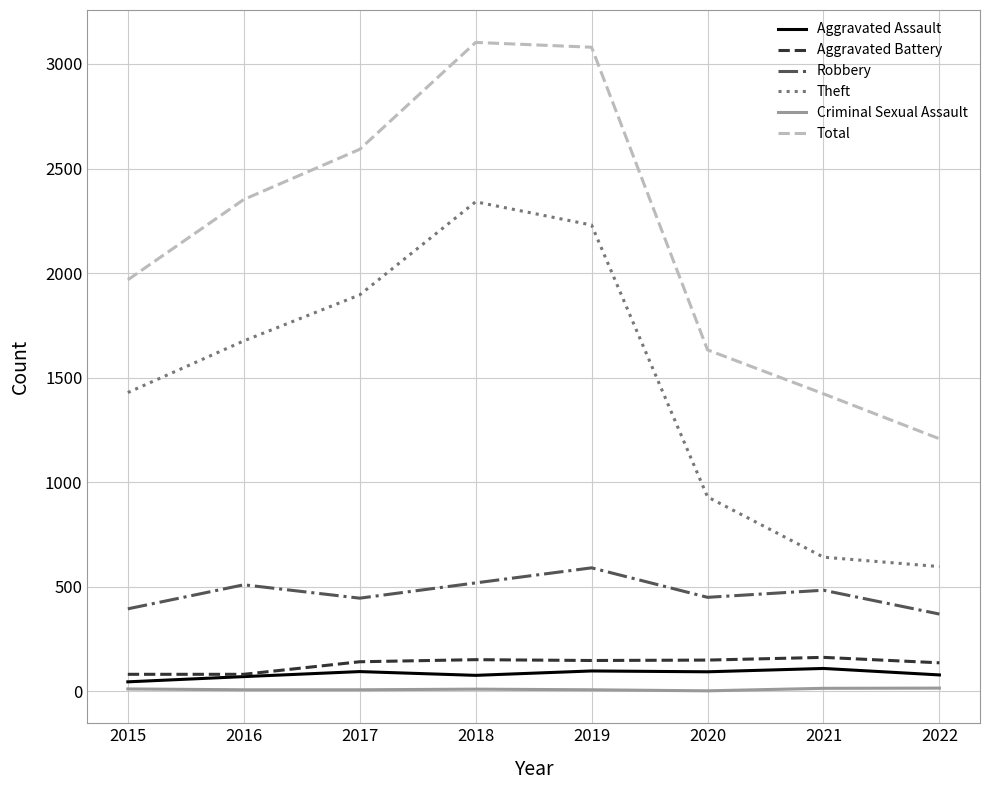

Is it true that Aggravated Battery equals 163 at 2021?

True